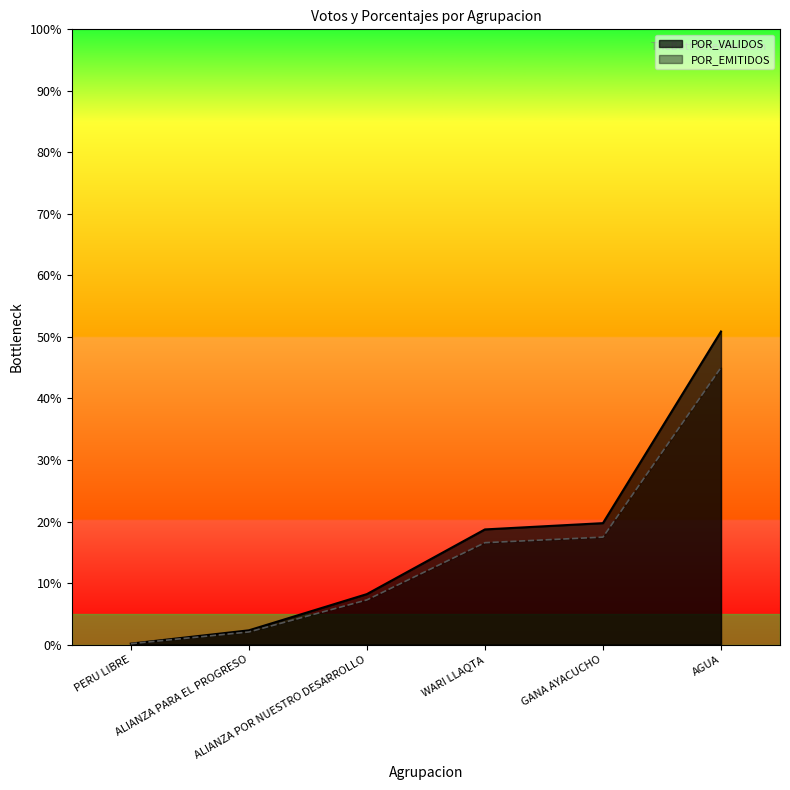

What is the maximum value for POR_VALIDOS?

50.9